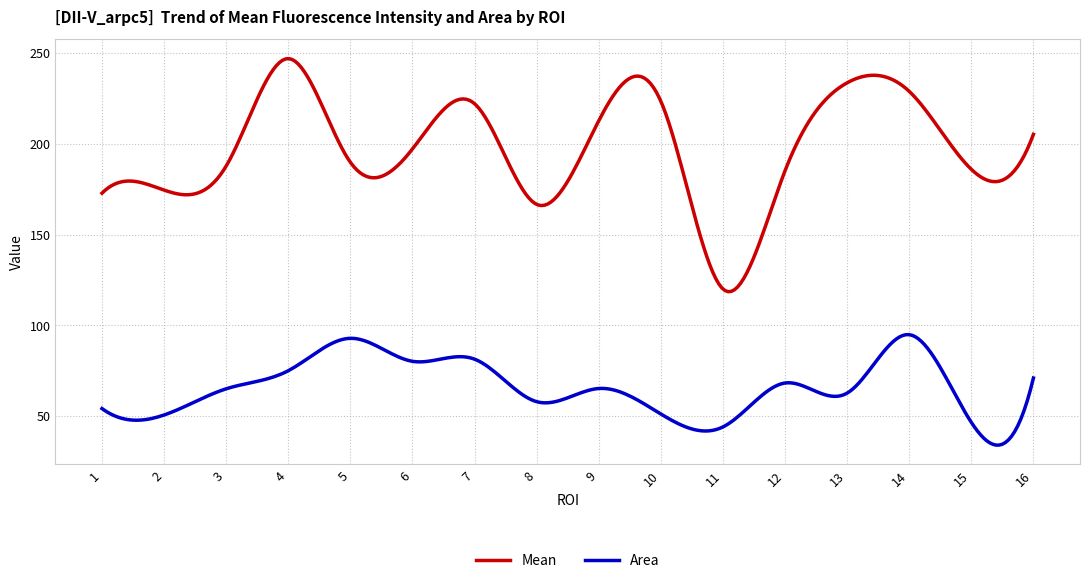

What is the greatest value displayed?

246.9